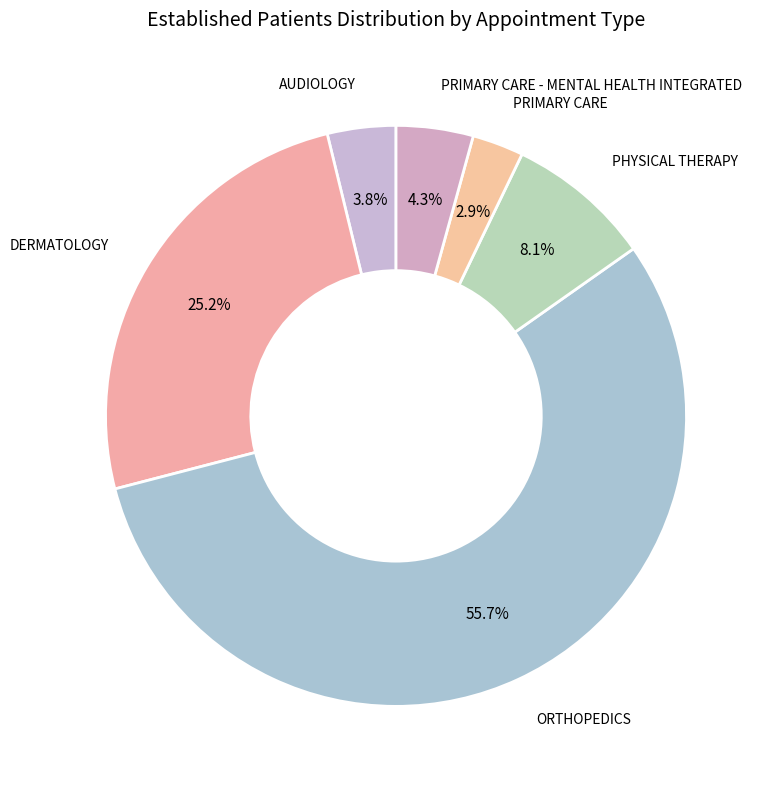

Which slice represents more than half of the pie?

ORTHOPEDICS